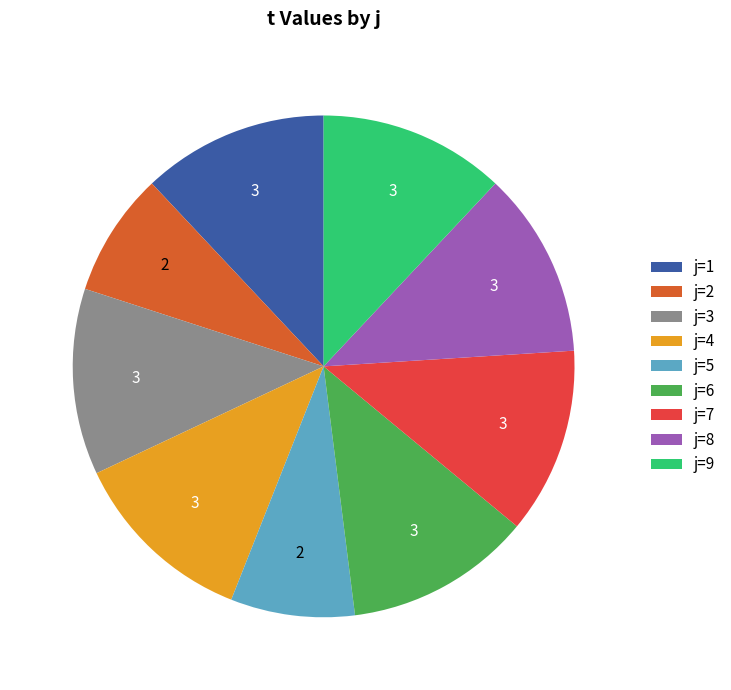

Is it true that j=7 is 12% of the pie?

True